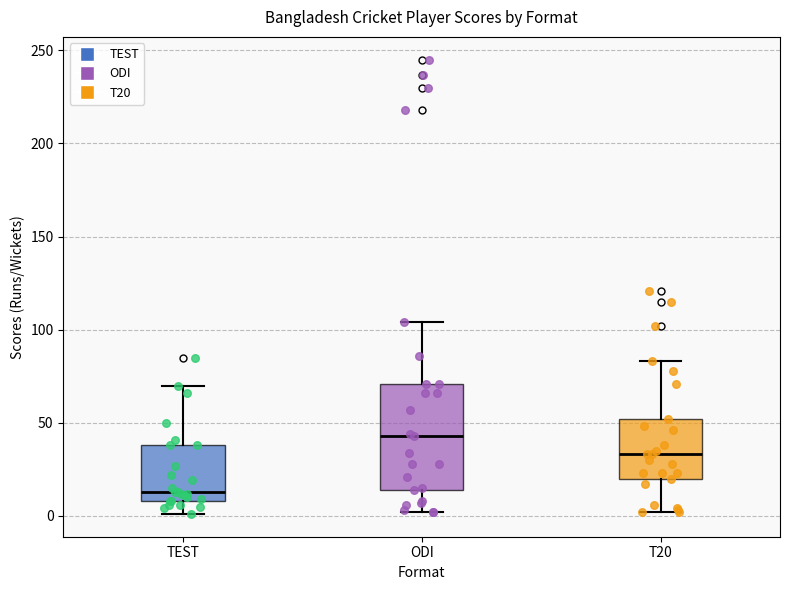

Which box is the tallest, from its lower edge to its upper edge?

ODI